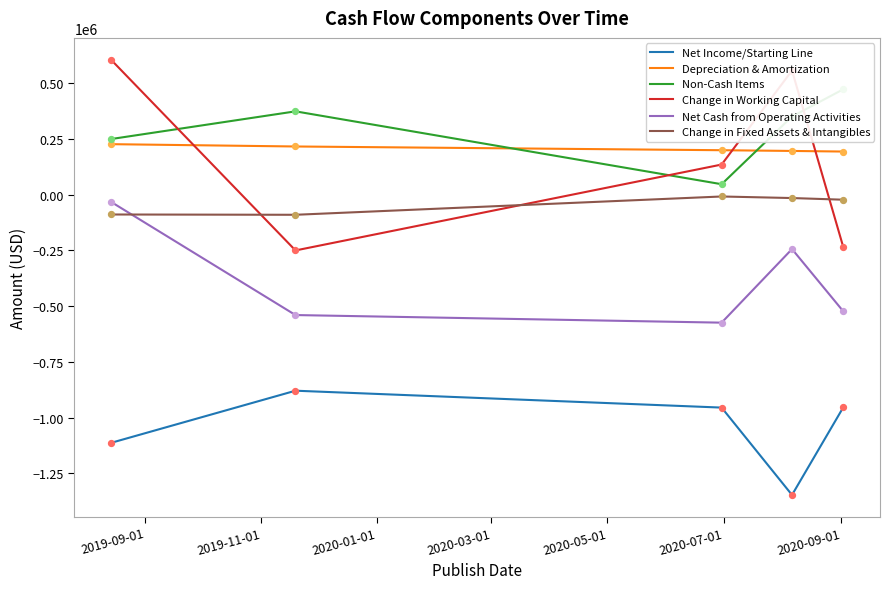

At how many categories does at least one series exceed -302249?

5